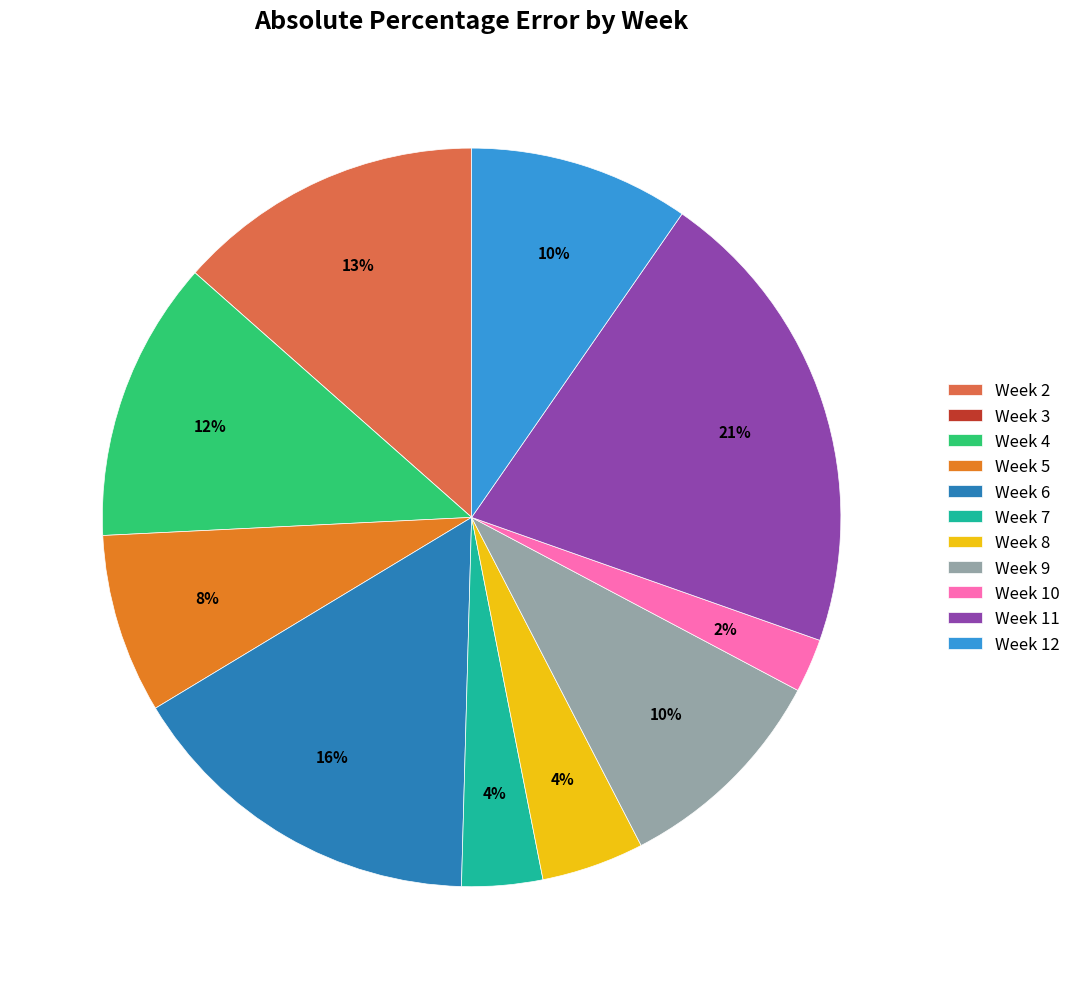

Is Week 10 the majority of the pie?

No